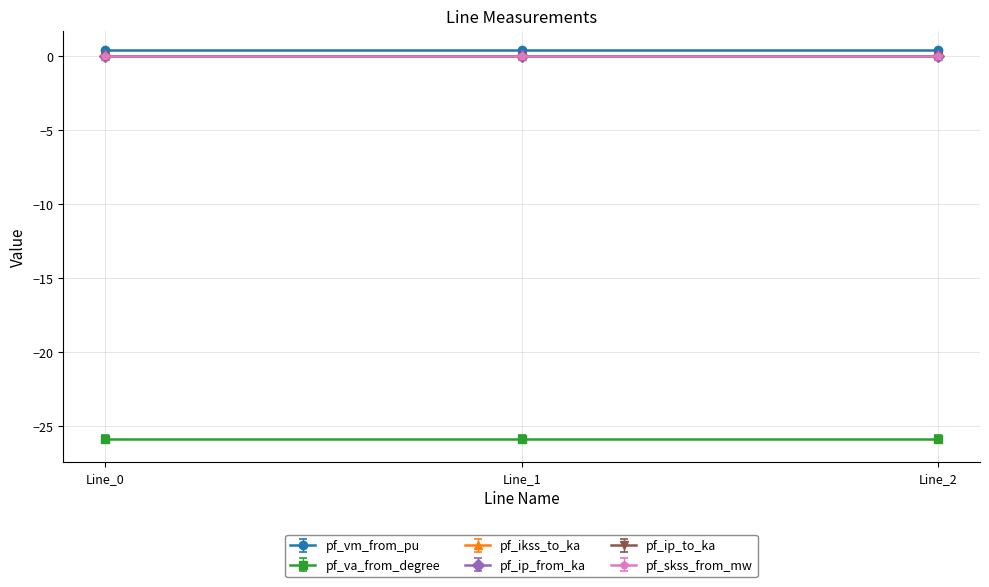

Reading right to left, extract all data points from this chart.

pf_vm_from_pu: 0.4	0.4	0.4
pf_va_from_degree: -25.9	-25.9	-25.9
pf_ikss_to_ka: 0.0	0.0	0.0
pf_ip_from_ka: 0.0	0.0	0.0
pf_ip_to_ka: 0.0	0.0	0.0
pf_skss_from_mw: 0.0	0.0	0.0